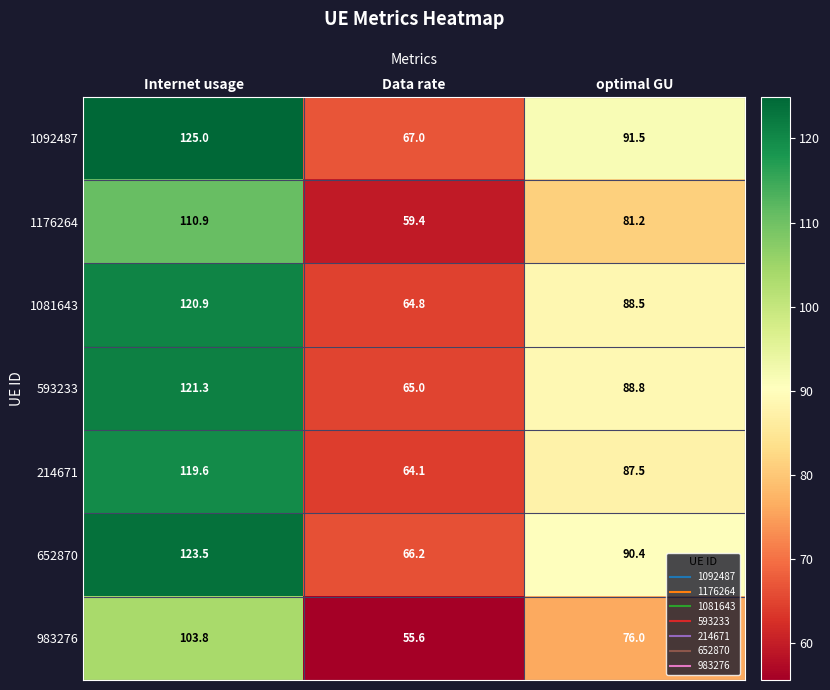

At which category does the chart reach its minimum across all series?

Data rate